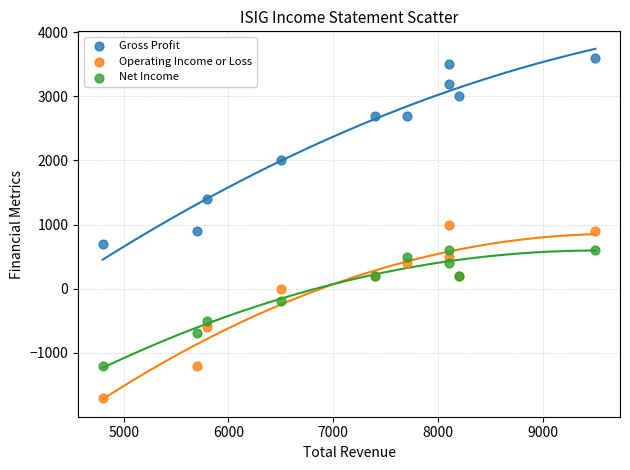

Which series contains the highest Y value?

Gross Profit